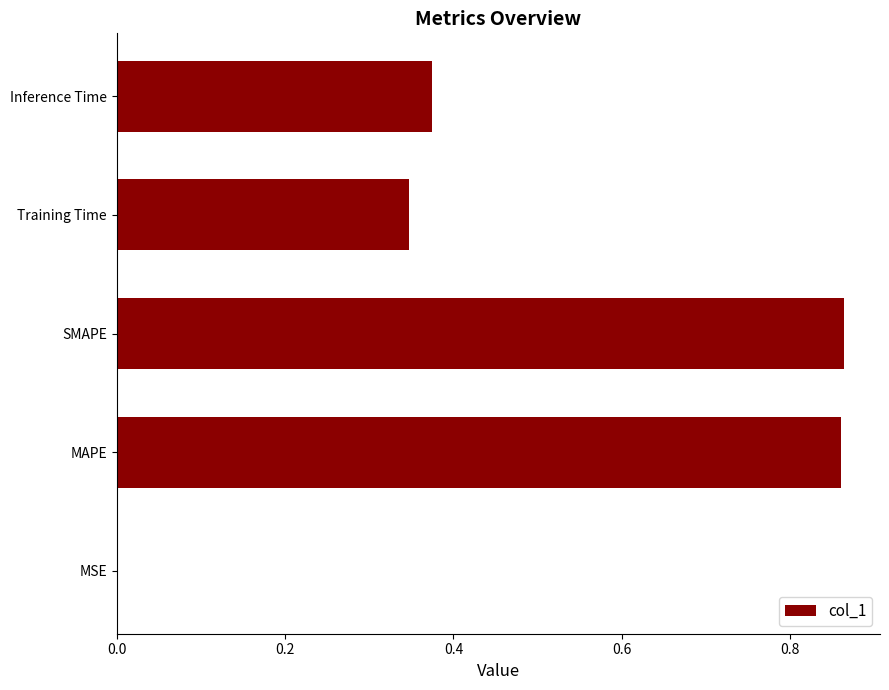

True or false: the data shows 1.4 at SMAPE.

False